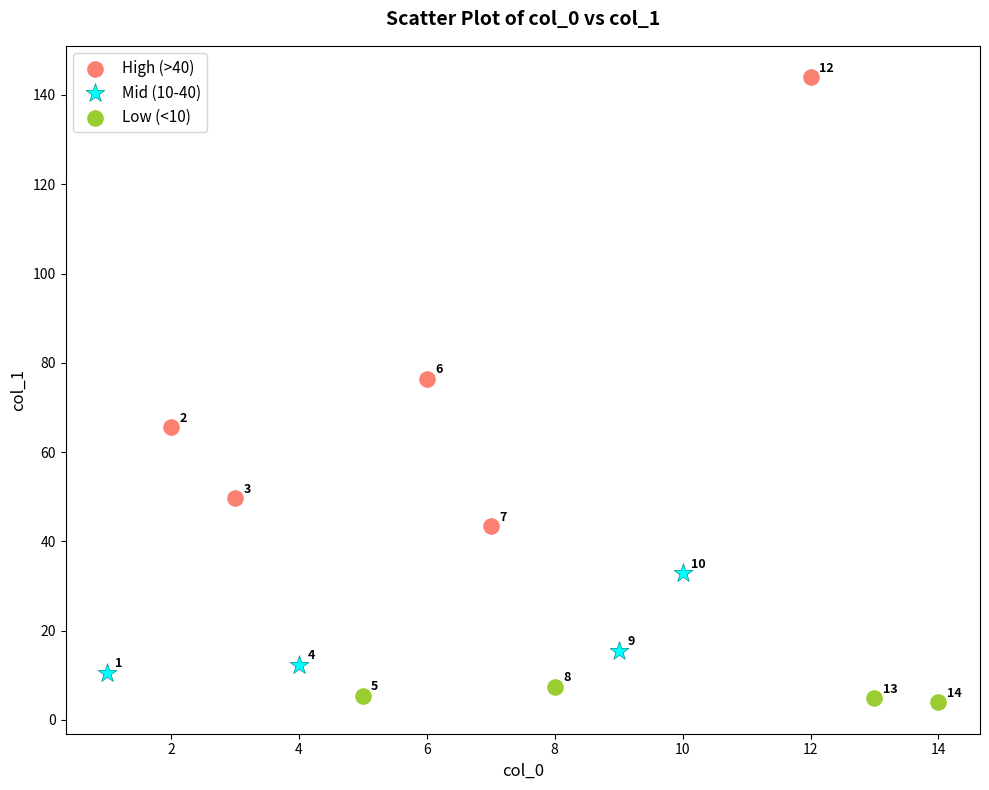

Which series has the largest Y range (max minus min)?

High (>40)